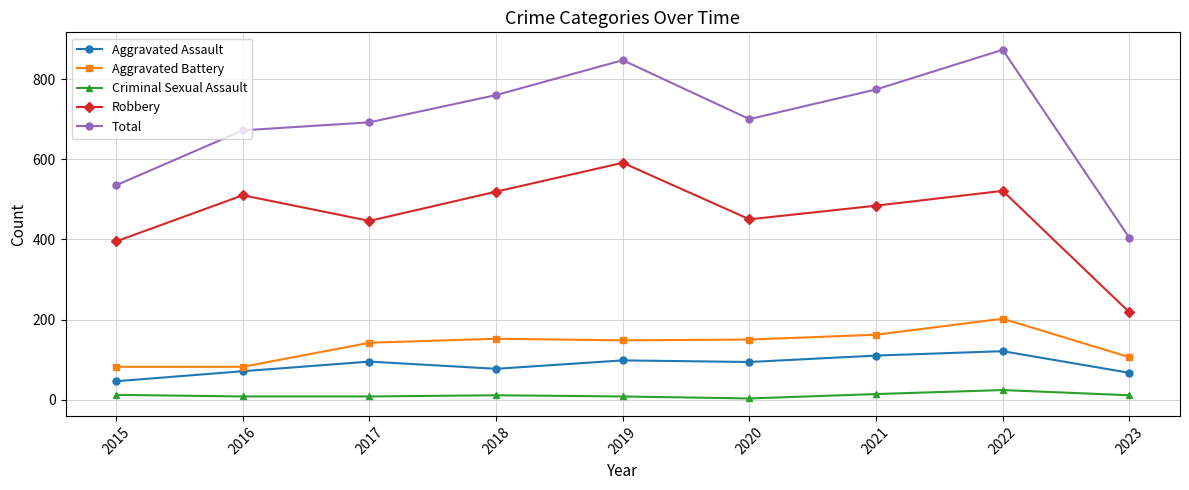

What are all the series names shown in the legend?

Aggravated Assault, Aggravated Battery, Criminal Sexual Assault, Robbery, Total